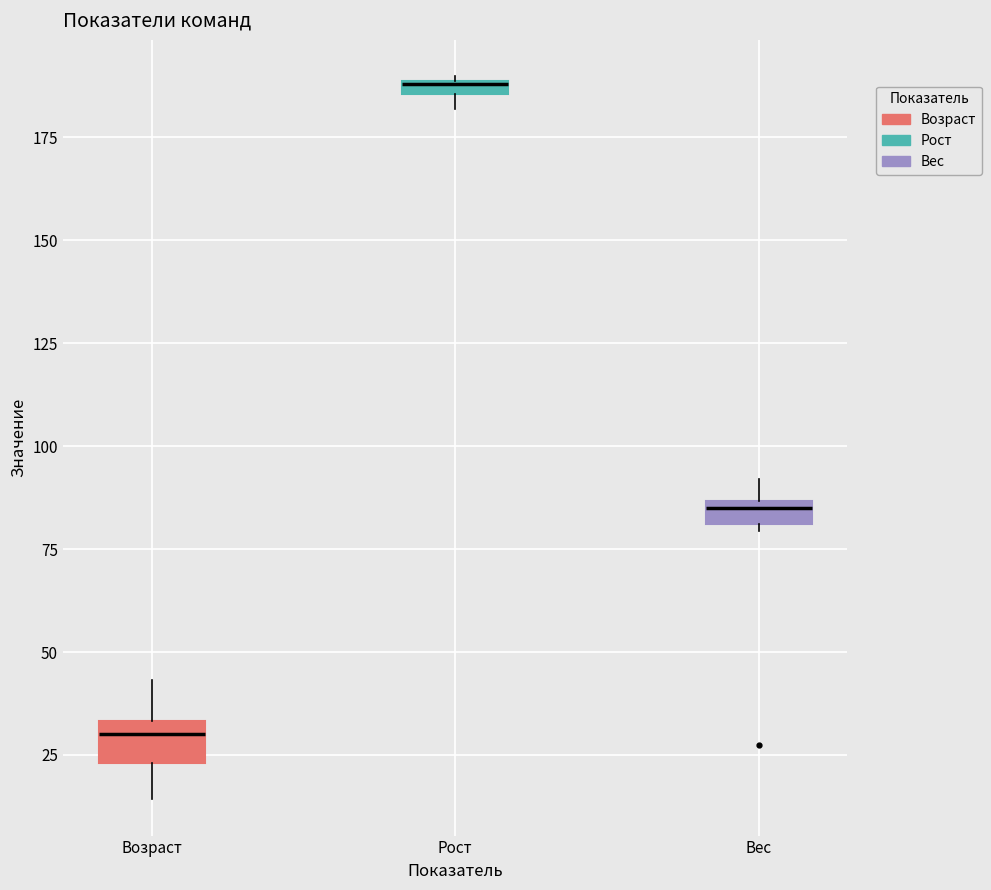

Where is the upper edge of the box for Вес on the y-axis? The values are not printed on the chart, so give them approximately, as read against the axis.

85